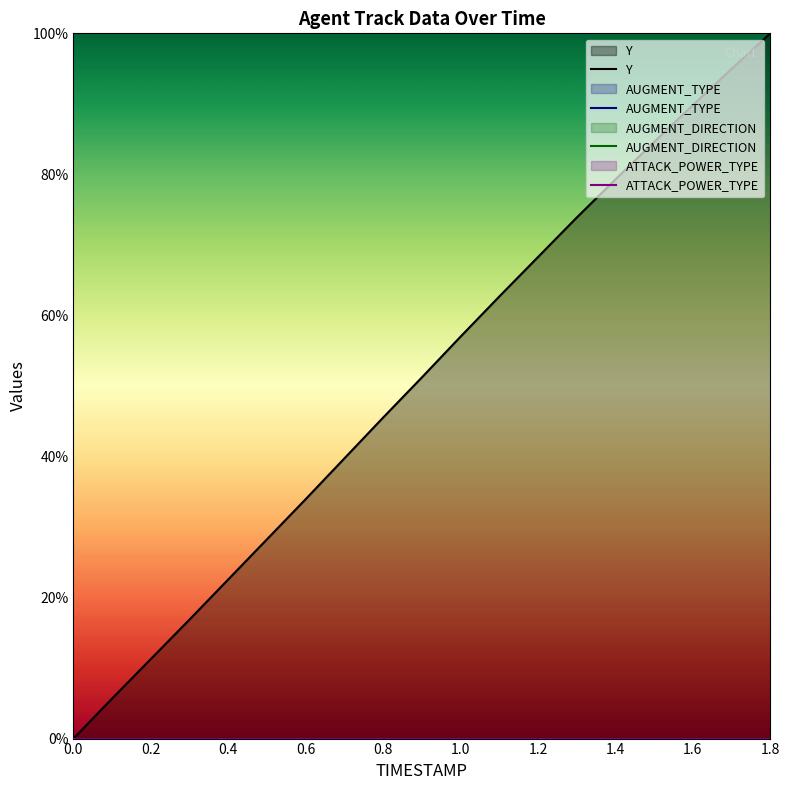

The AUGMENT_TYPE series shows 0.0 at 0.8. True or false?

True